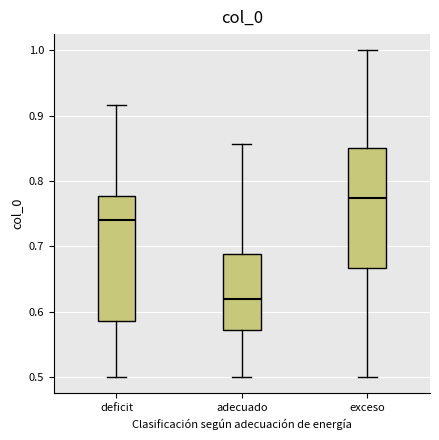

Where does the lower whisker of the box for exceso end on the y-axis? The values are not printed on the chart, so give them approximately, as read against the axis.

0.50